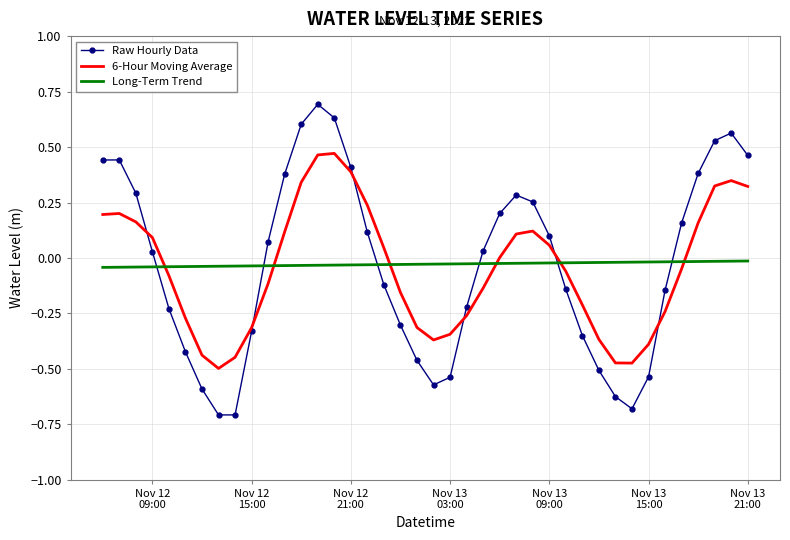

What is the greatest value displayed?

0.7